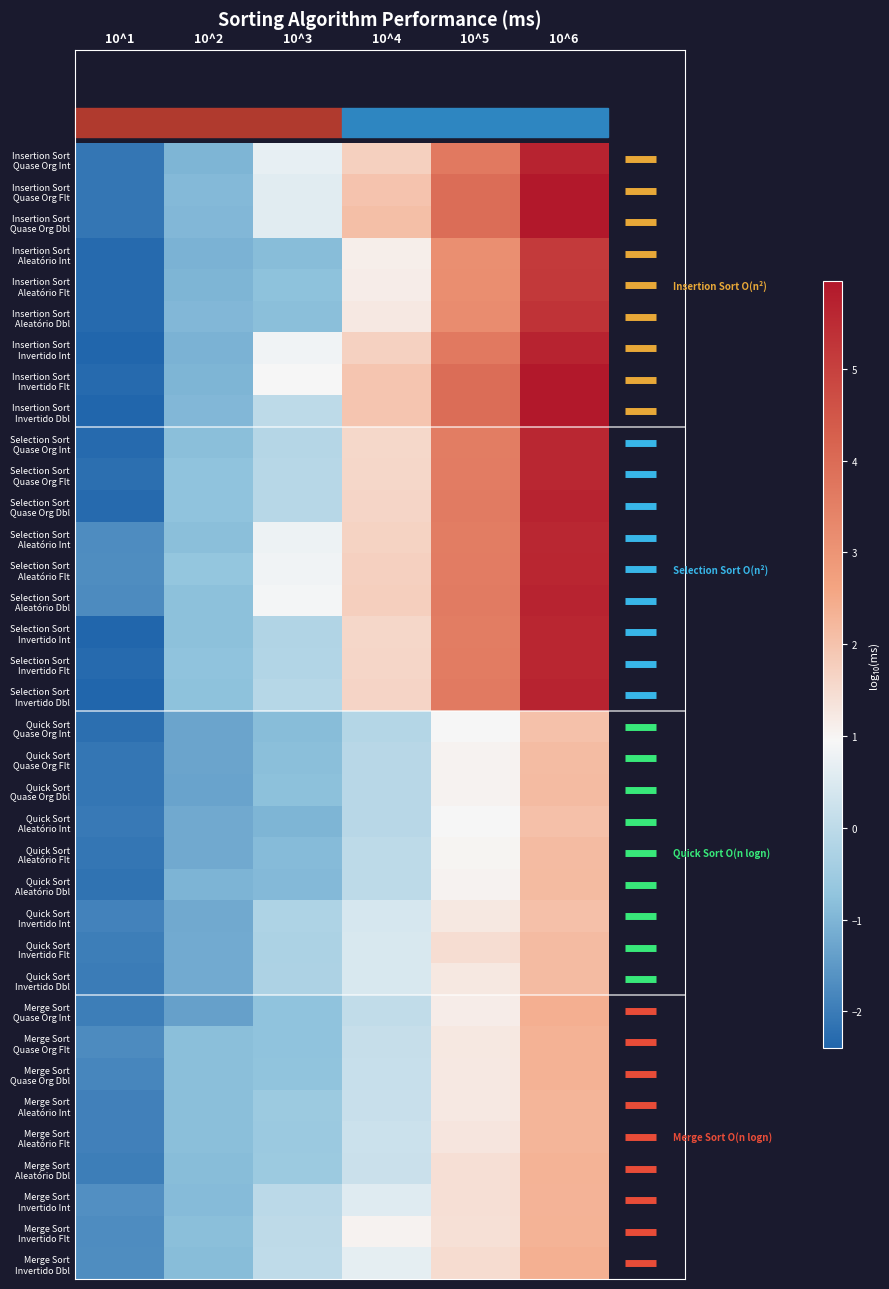

How many distinct data groups are displayed?

36